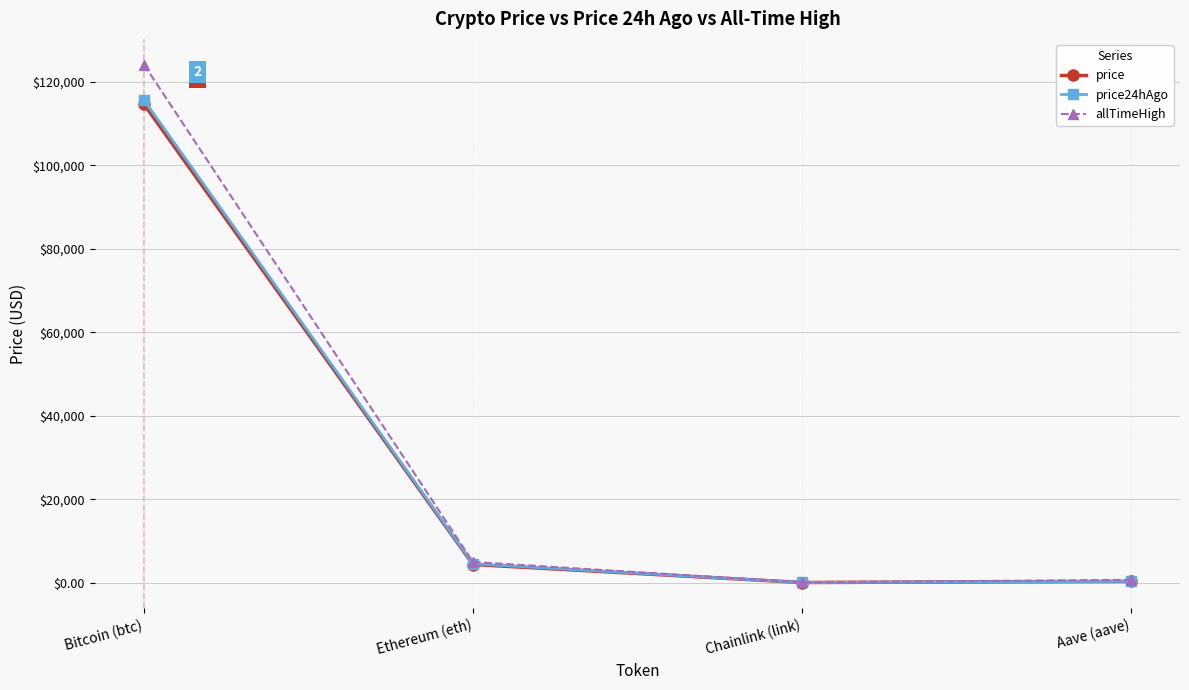

The value of price at Bitcoin (btc) is 73209.6. True or false?

False